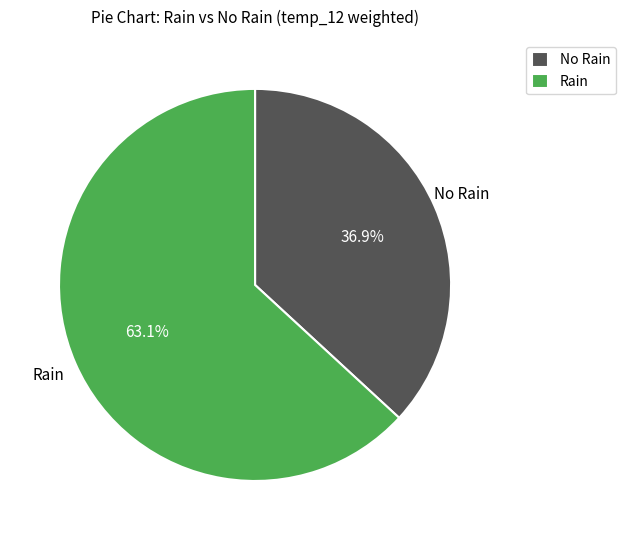

Which has a higher value, No Rain or Rain?

Rain